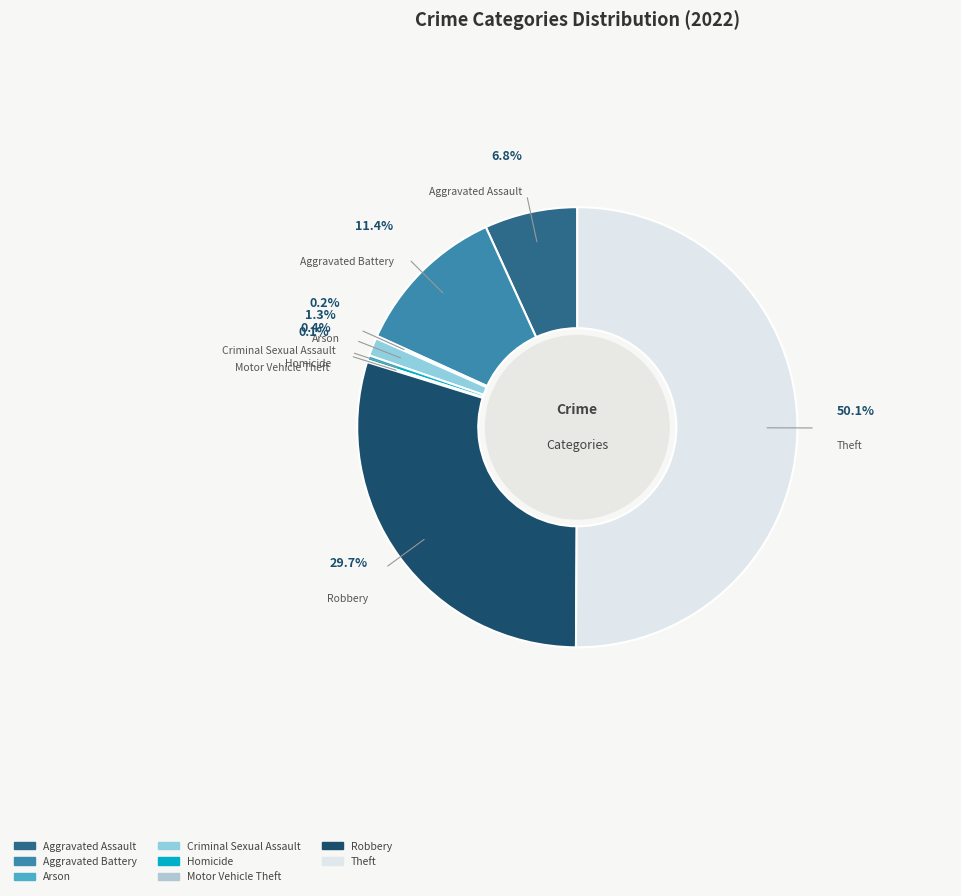

Between Aggravated Battery and Motor Vehicle Theft, which is larger?

Aggravated Battery